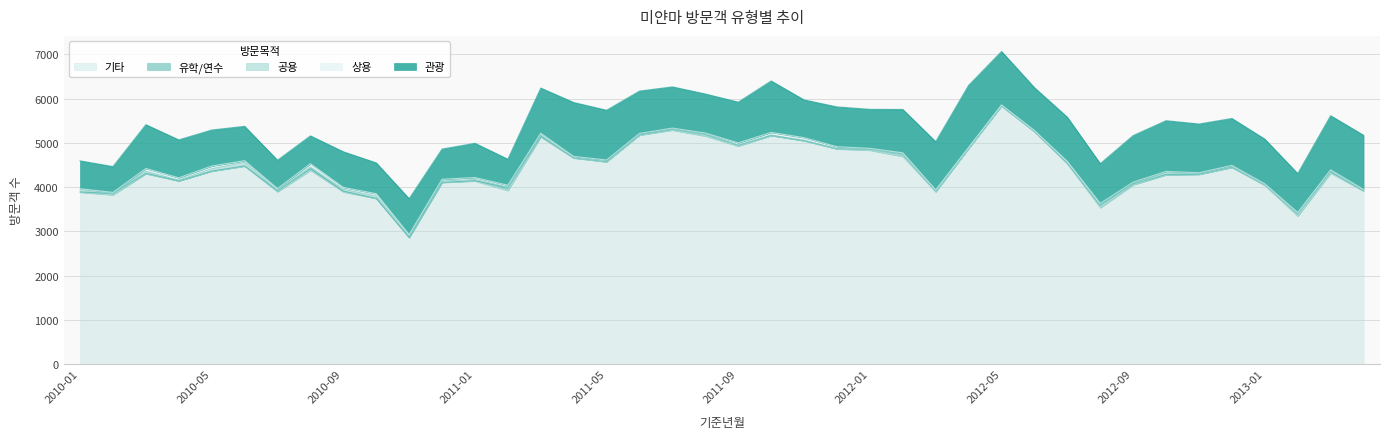

Which series ends up on top after the final intersection of 유학/연수 and 공용?

유학/연수